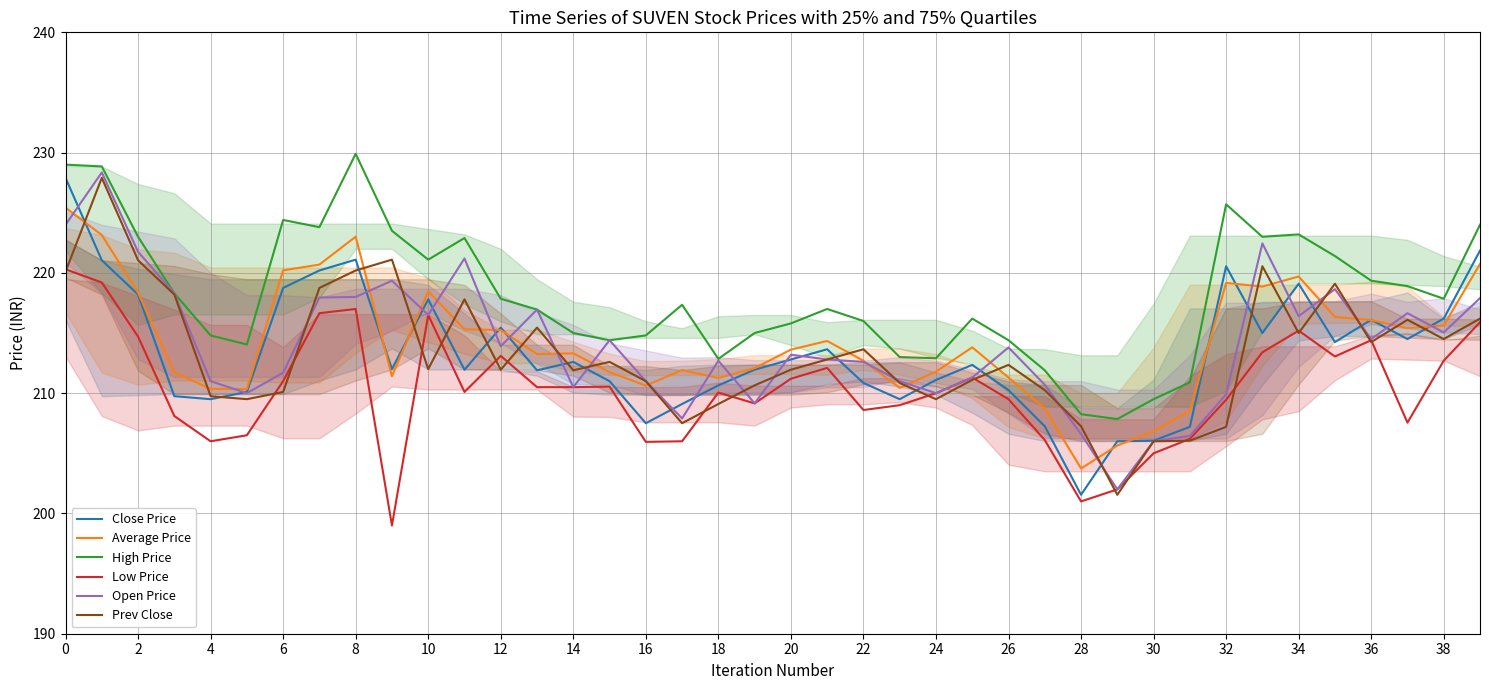

What is the difference between the second highest and minimum values in the Open Price series?

22.0